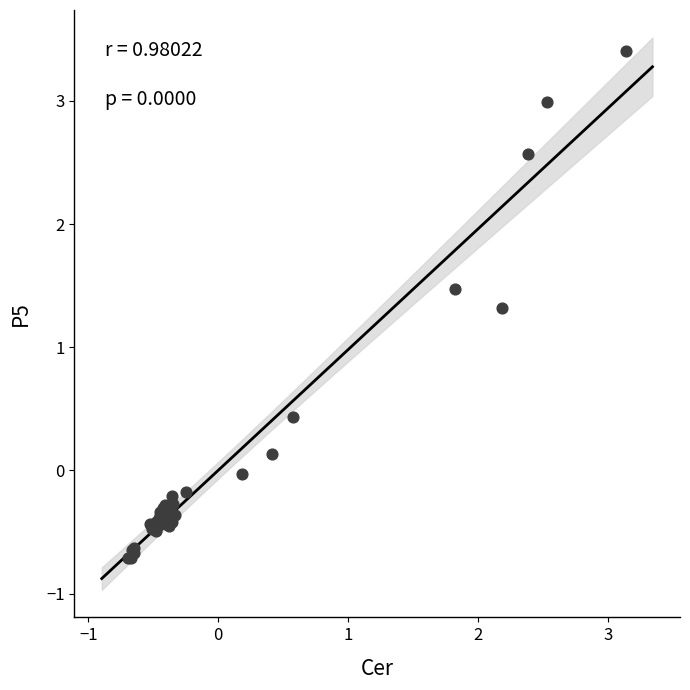

What Y value in the scatter plot is closest to 1?

1.3